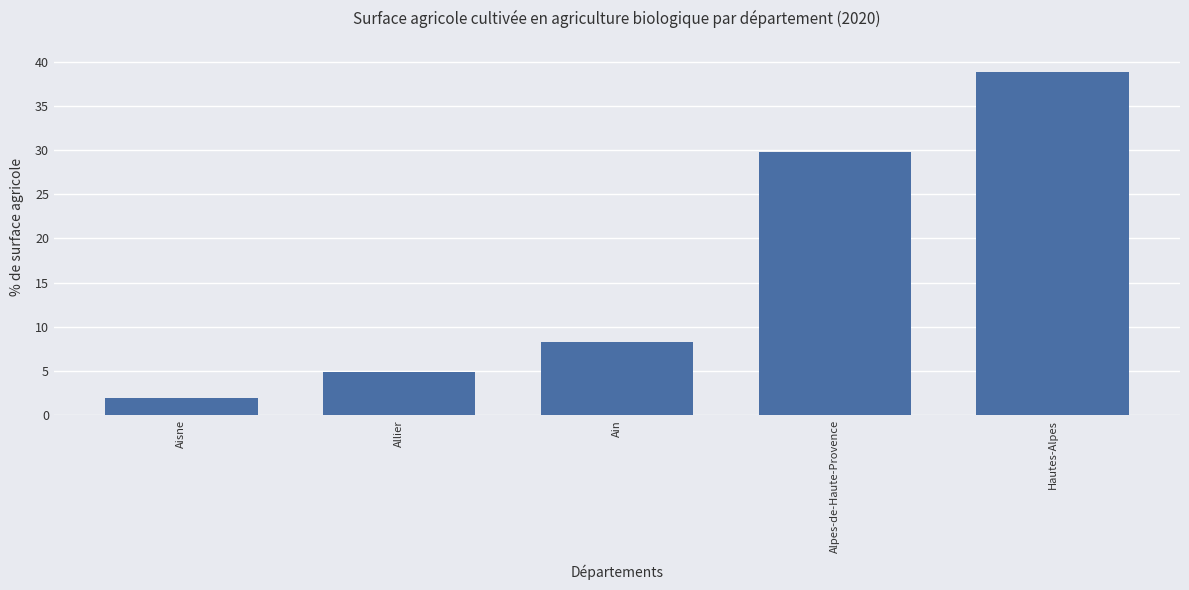

Rank the categories by value from lowest to highest.

Aisne, Allier, Ain, Alpes-de-Haute-Provence, Hautes-Alpes